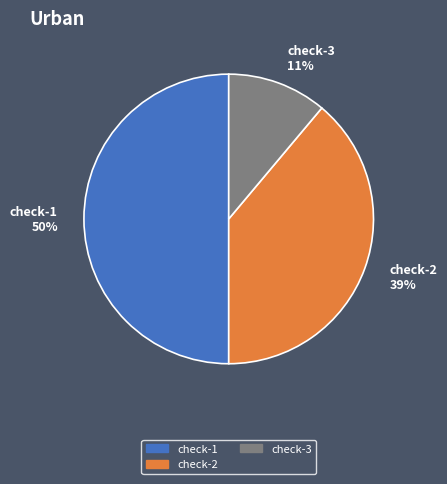

Which slice is the smallest?

check-3